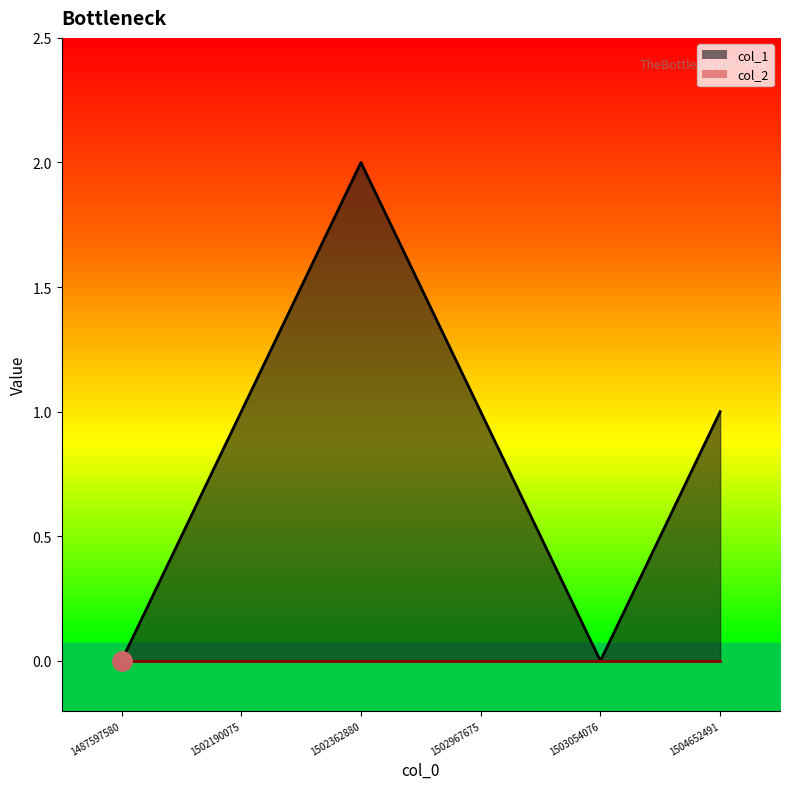

List the labels in order of value, smallest first.

1487597580, 1503054076, 1502190075, 1502967675, 1504652491, 1502362880